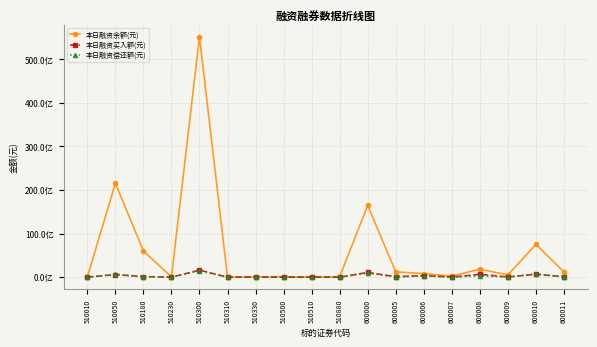

What are all the series names shown in the legend?

本日融资余额(元), 本日融资买入额(元), 本日融资偿还额(元)